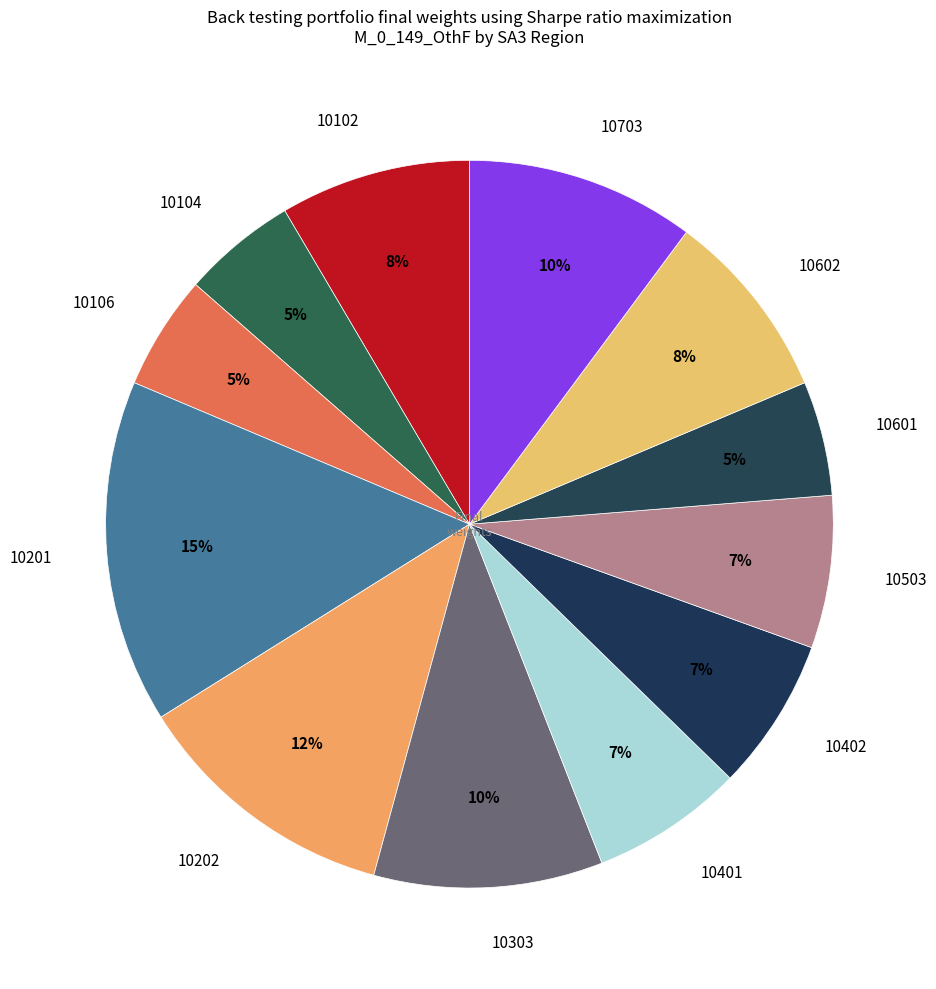

To the nearest percent, what percentage of the pie is 10102?

8%